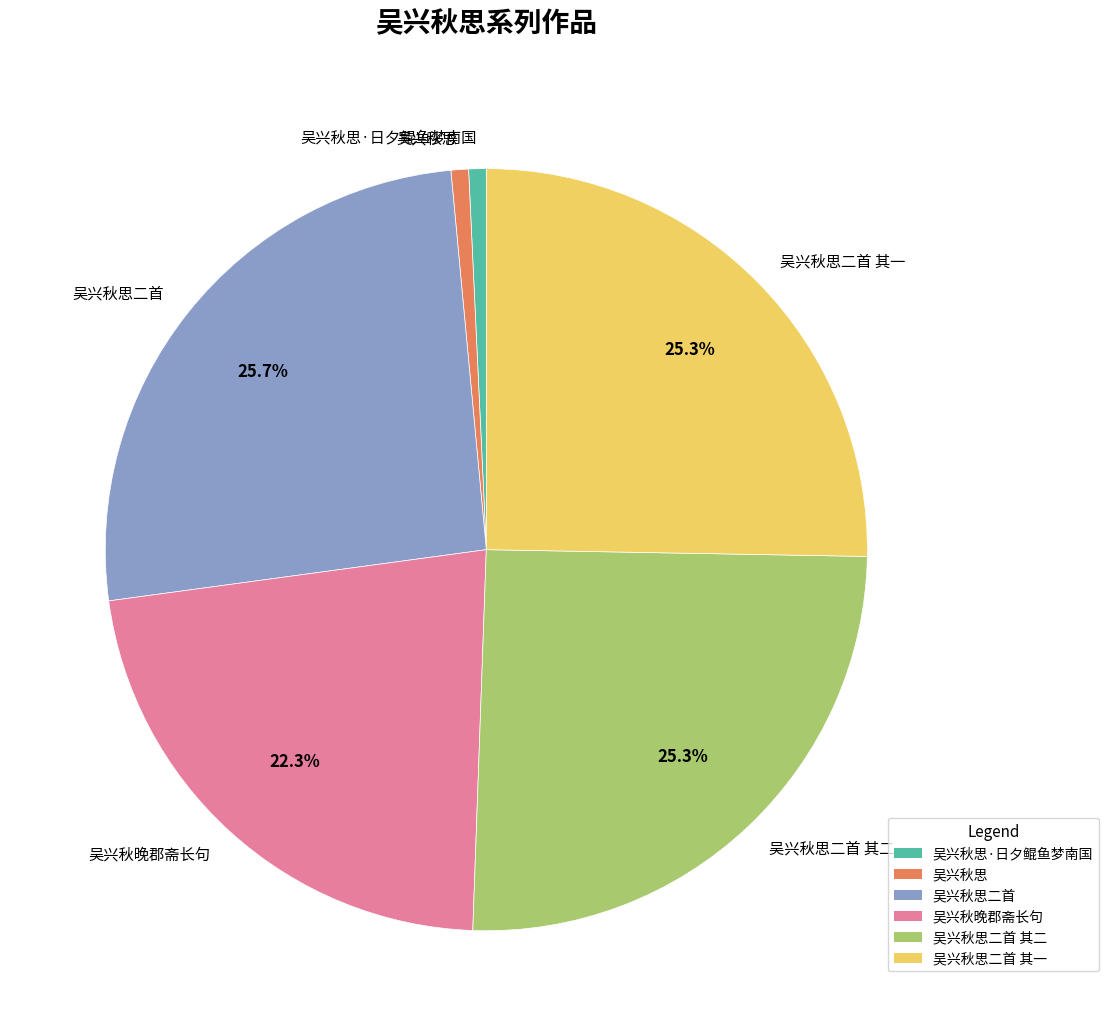

Is there a majority slice in this chart?

No